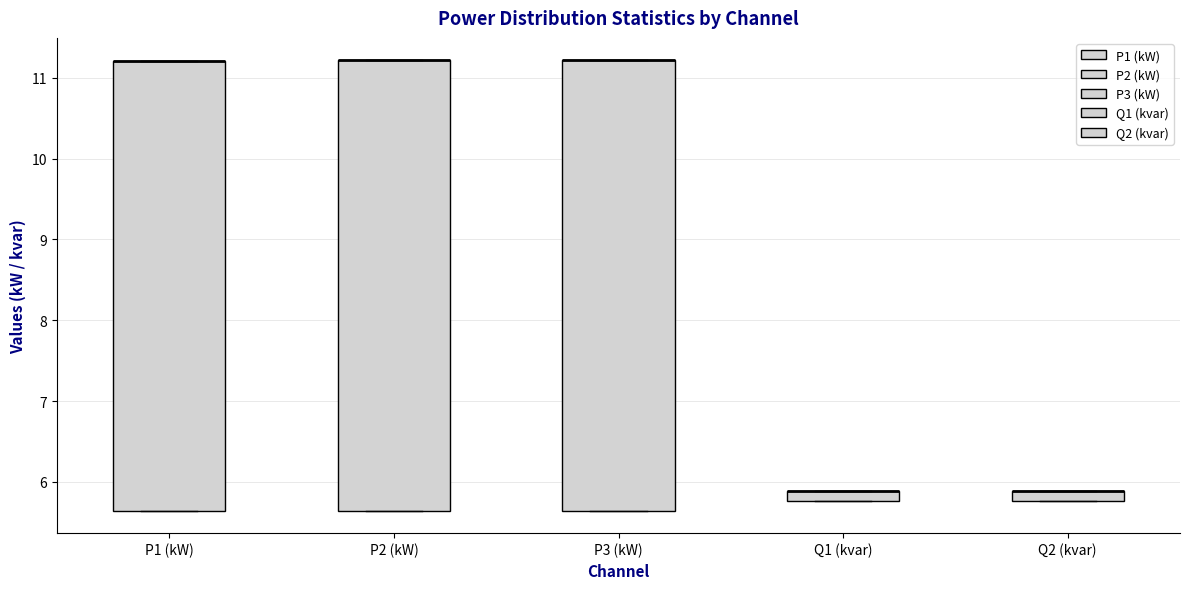

Where is the lower edge of the box for P2 (kW) on the y-axis? The values are not printed on the chart, so give them approximately, as read against the axis.

5.6